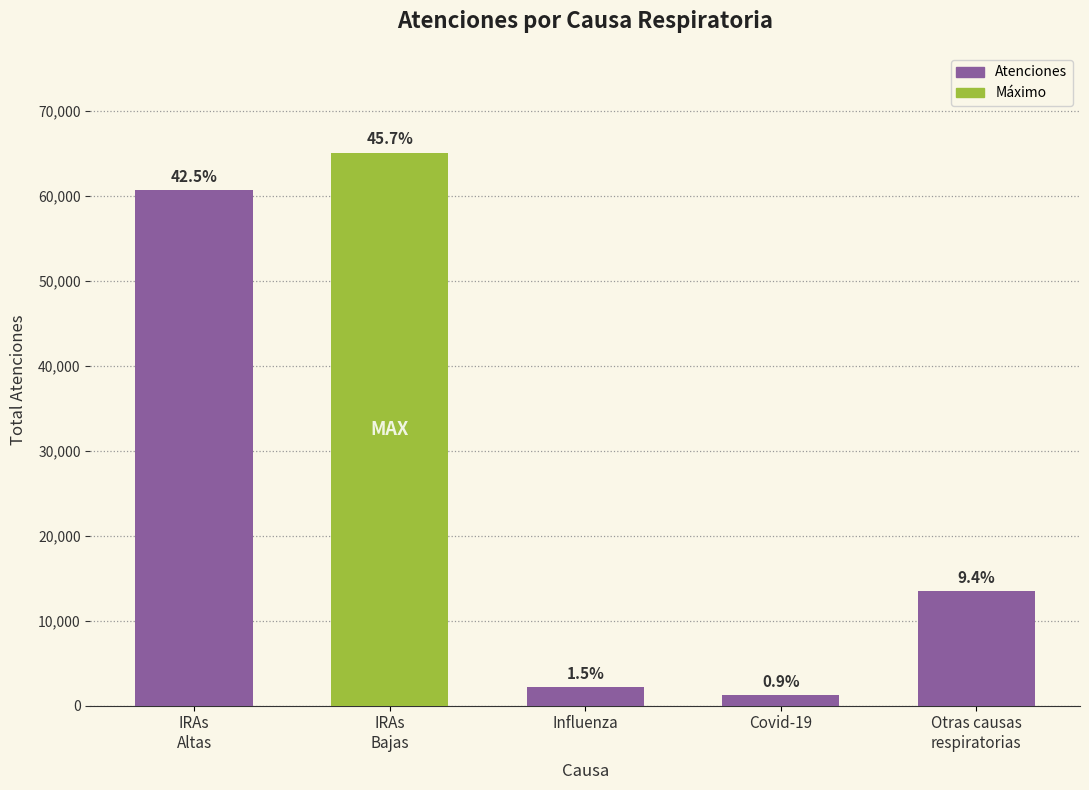

The value at IRAs
Altas is 60626. True or false?

True